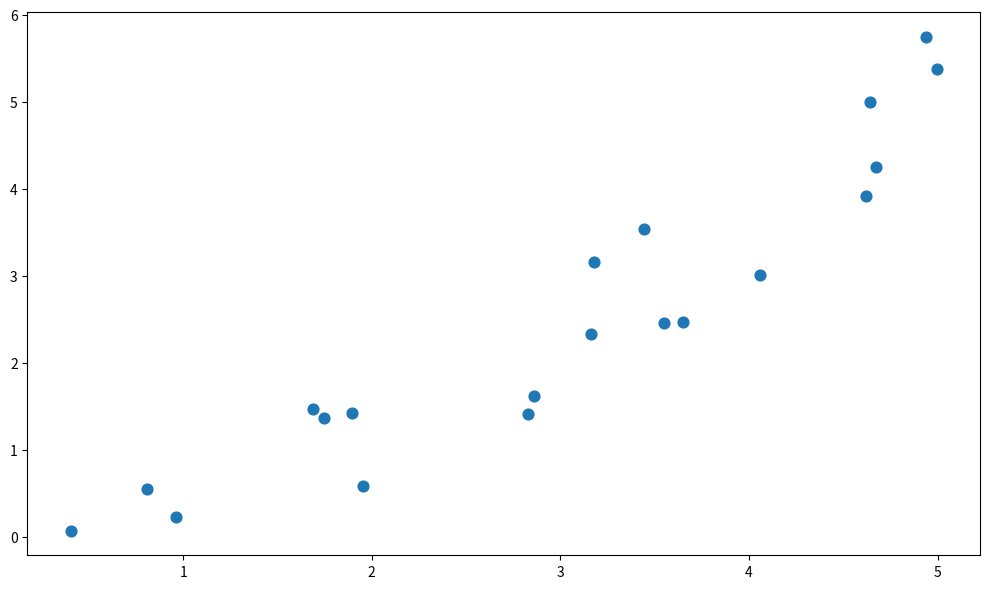

What is the range of Y values (max minus min)?

5.7